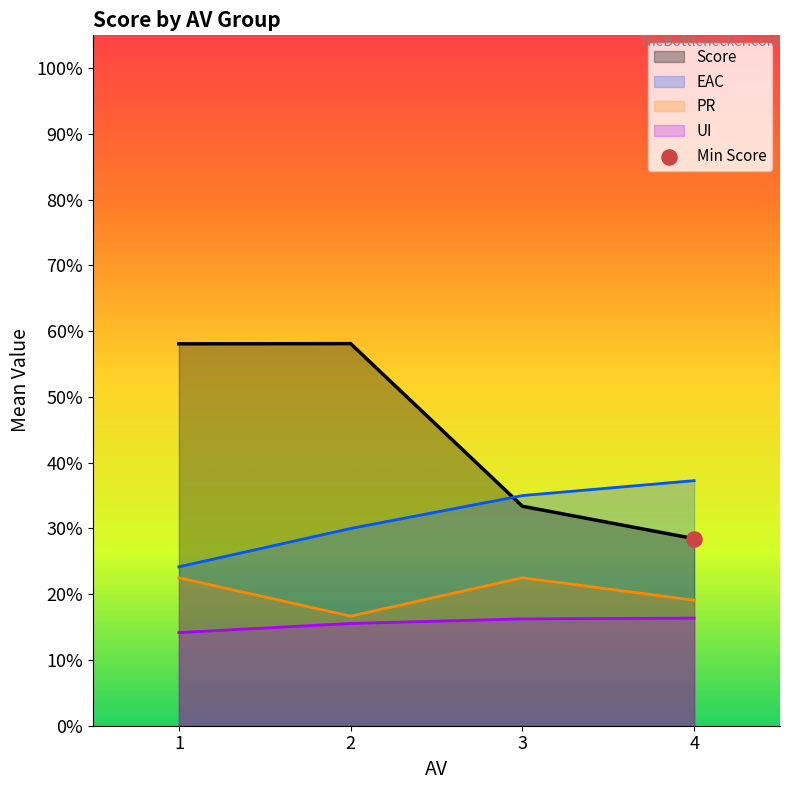

Which series contains the highest Y value?

Score